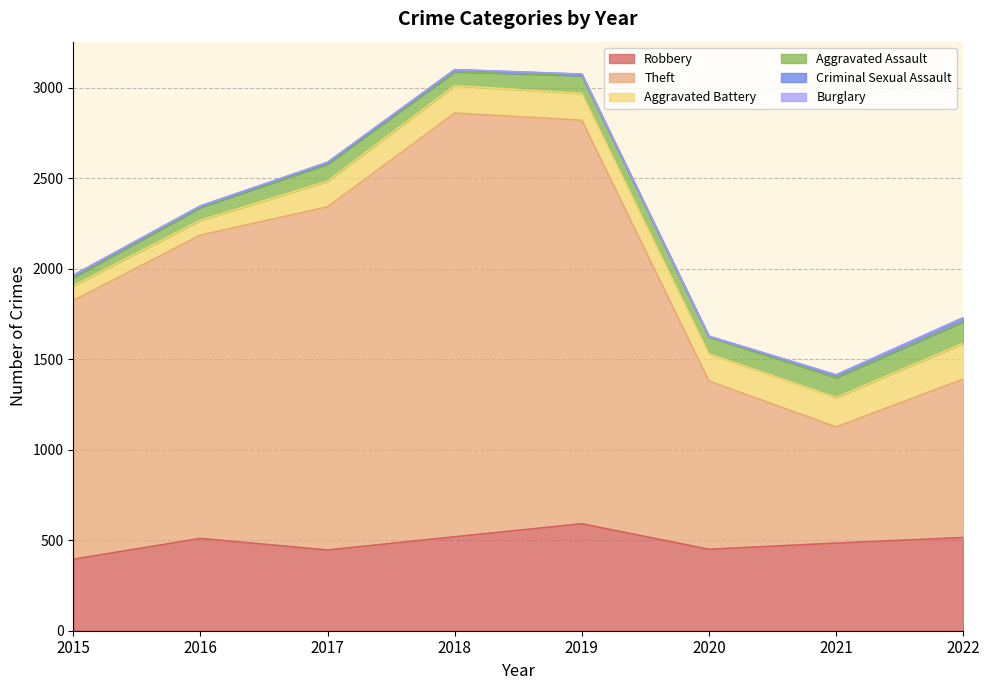

What is the sum of all Aggravated Battery values?

1117